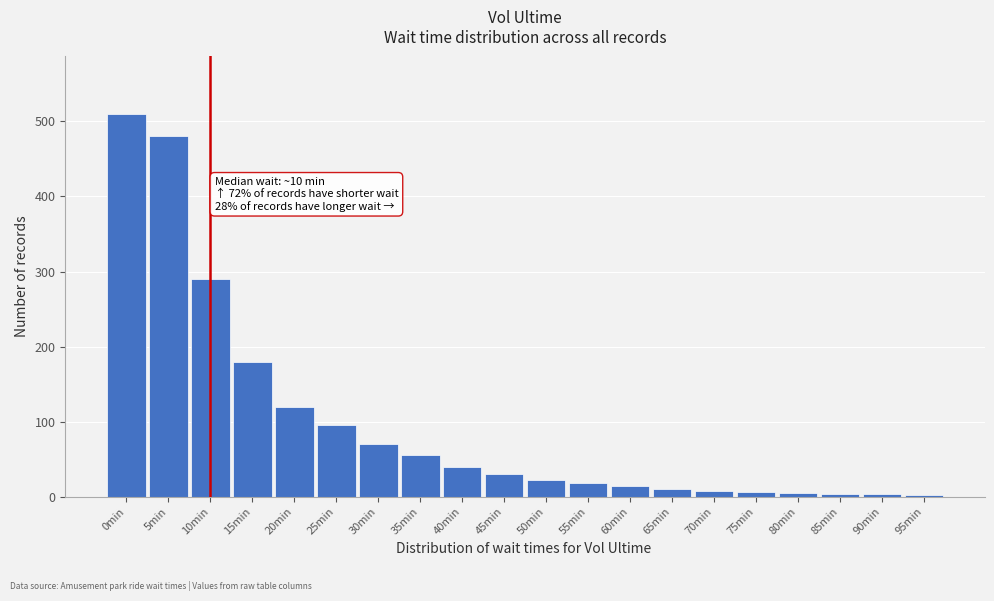

Which has a higher value, 25min or 45min?

25min